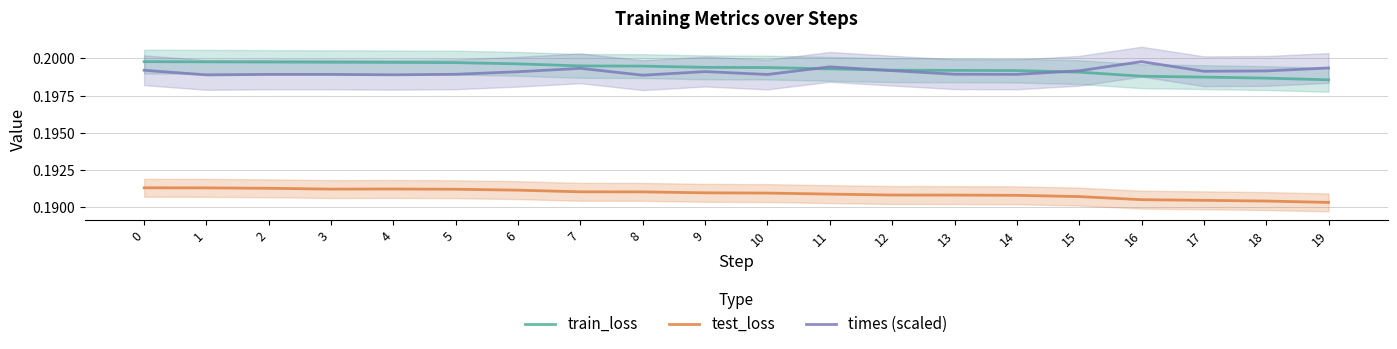

Does the chart have visible grid lines?

Yes